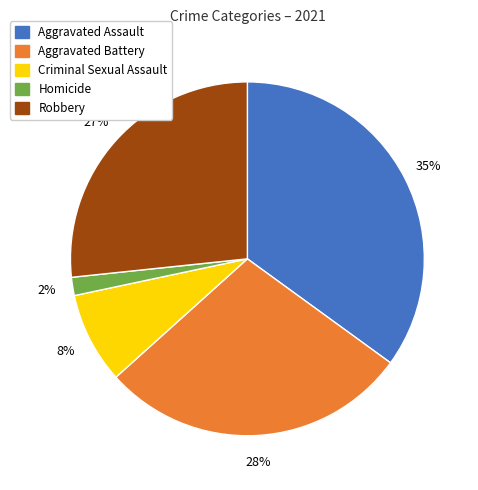

Do Criminal Sexual Assault and Aggravated Assault together represent more than half of the pie?

No